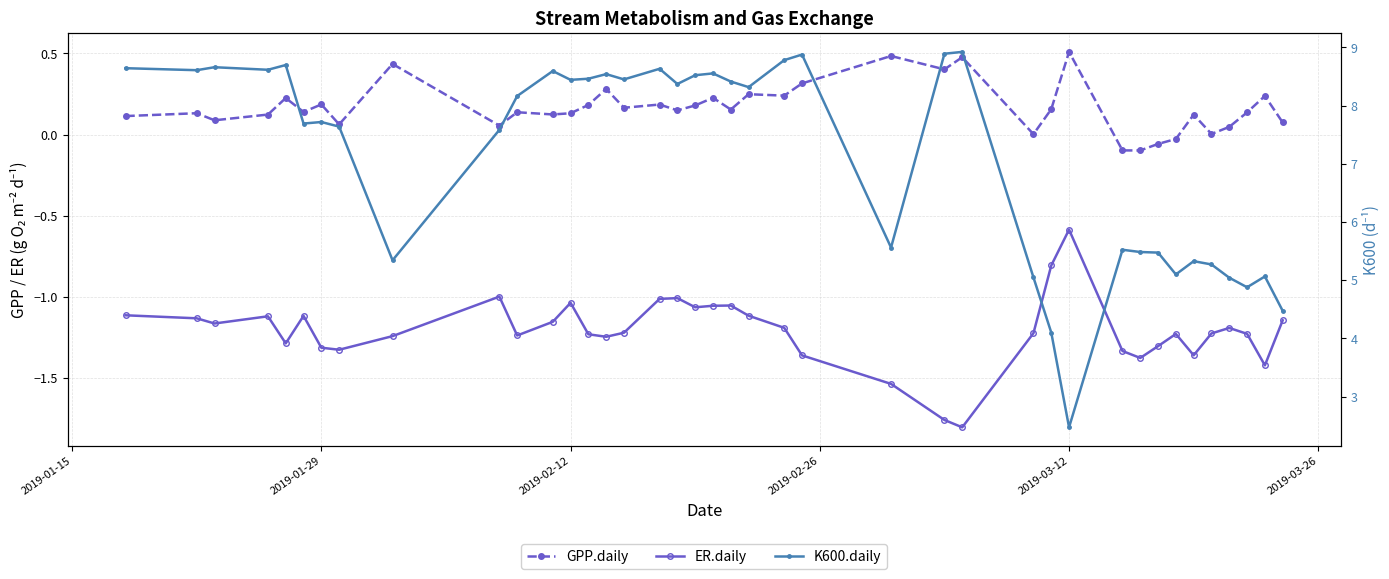

The value of ER.daily at 2019-01-29 is -1.5. True or false?

False